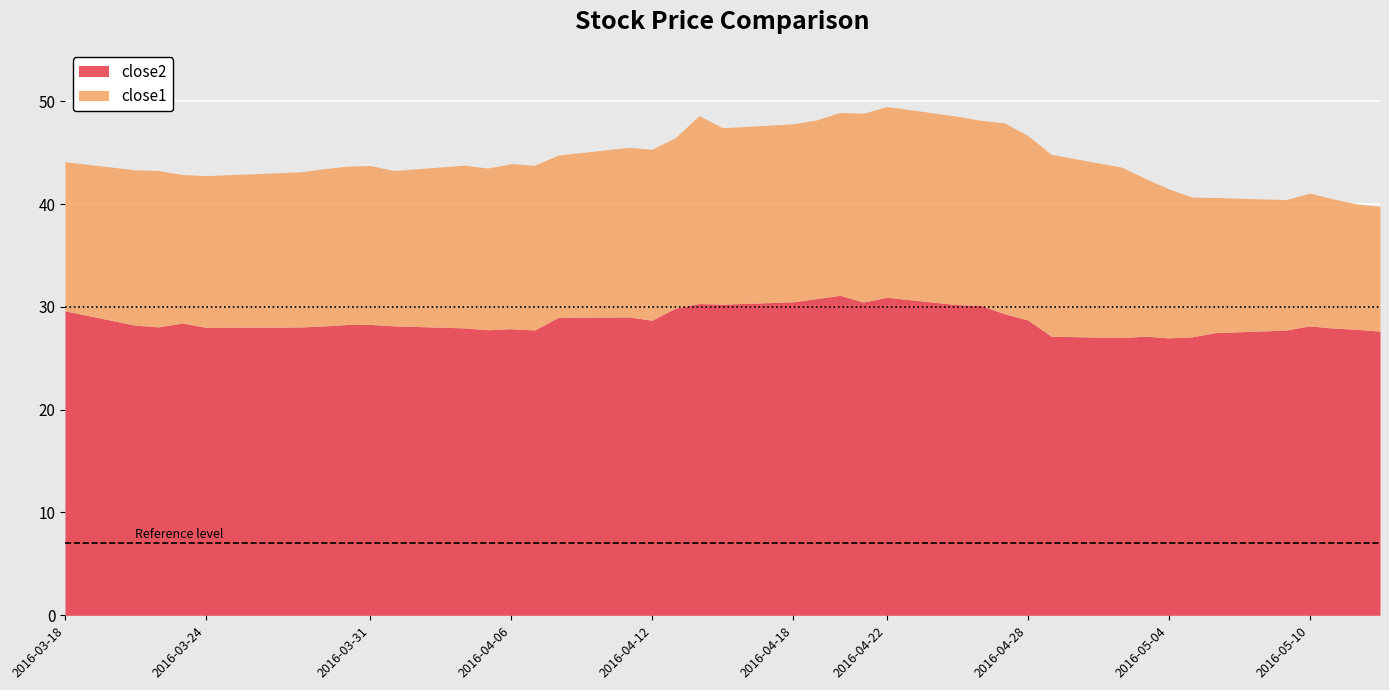

True or false: close1 and close2 intersect in this chart.

False